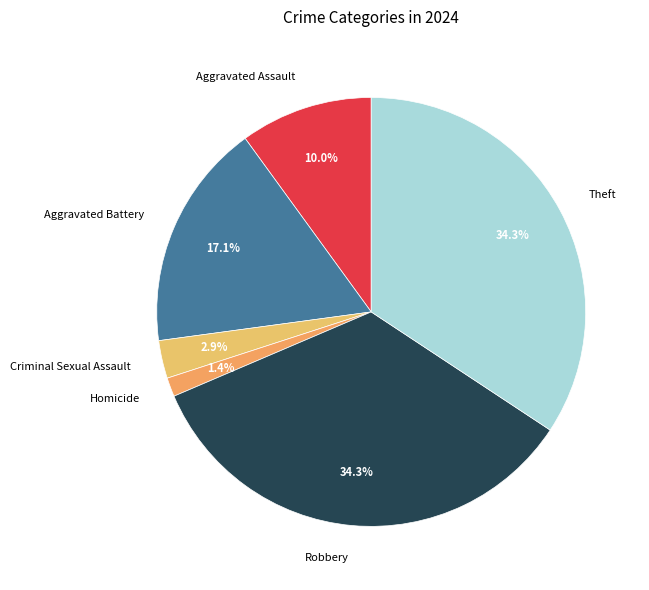

Count the number of slices in the pie.

6